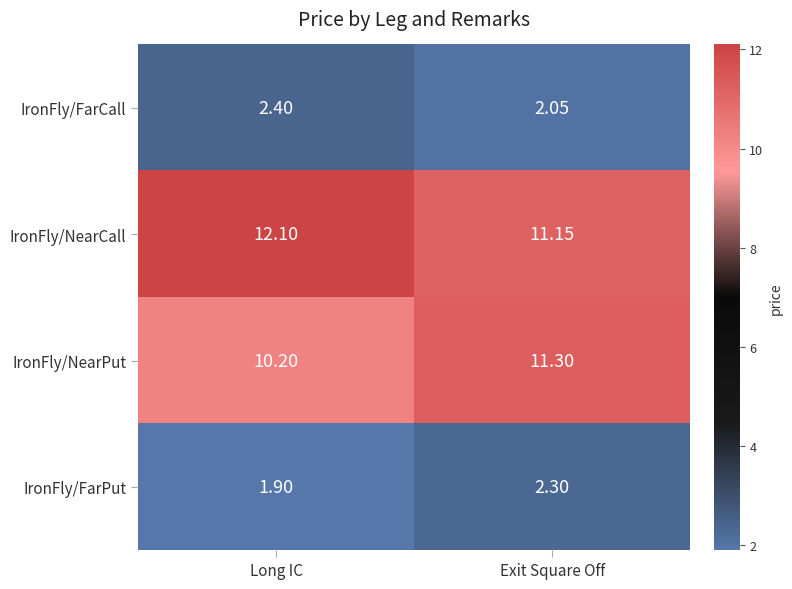

At which category is the sum across all series the highest?

Exit Square Off